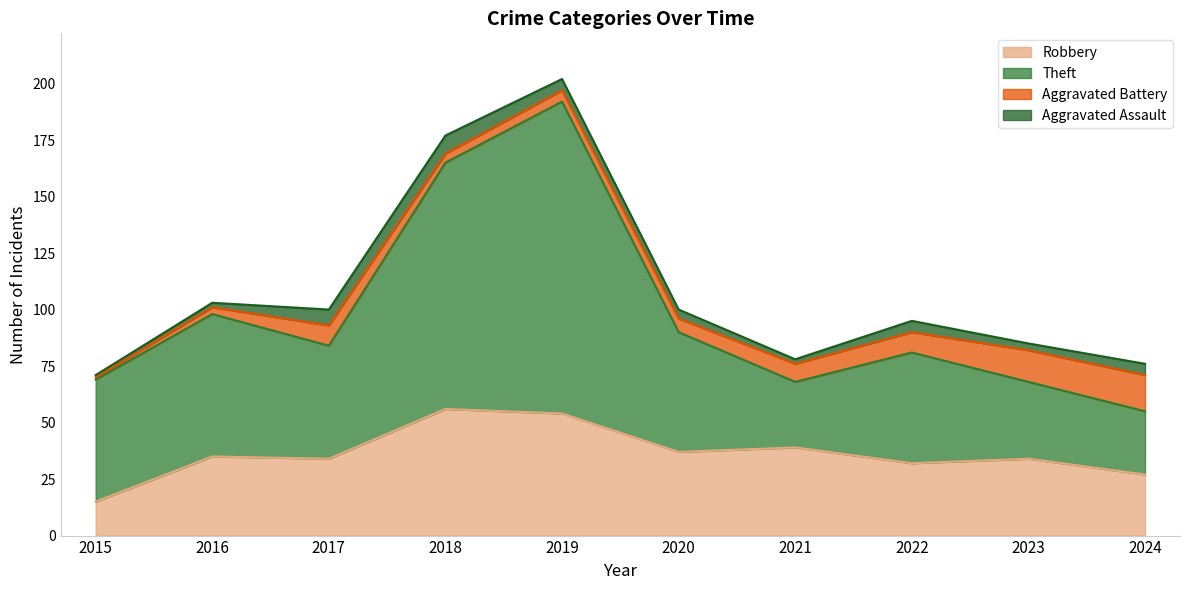

Where is Robbery nearest to the value 35?

2016